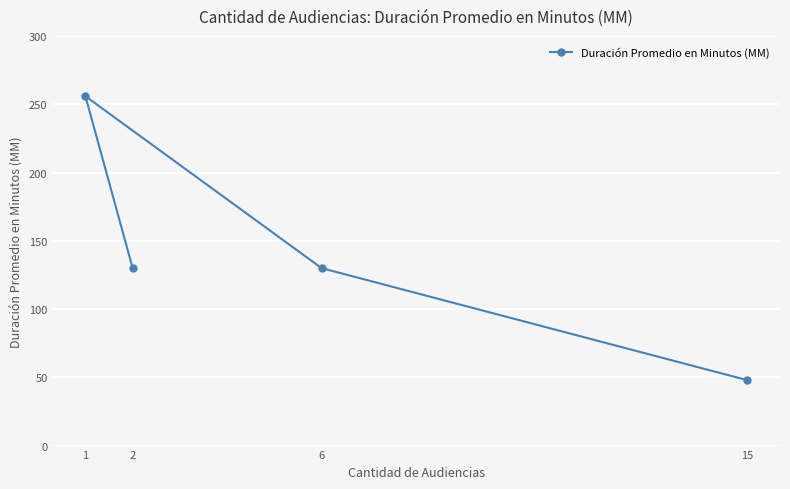

Rank the categories by value from highest to lowest.

1, 2, 6, 15